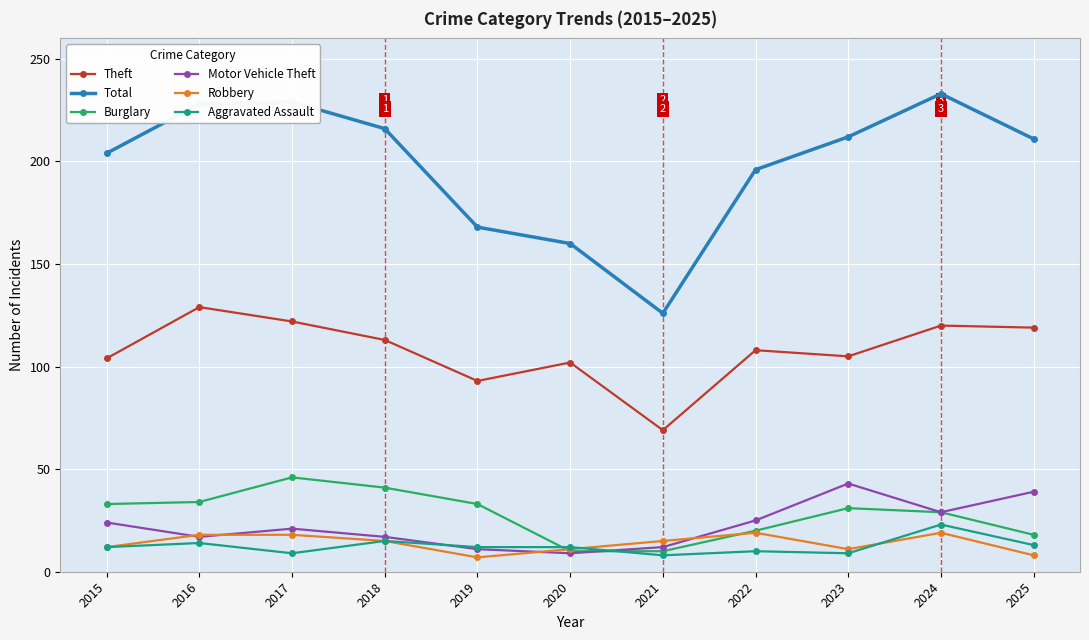

Where does the Robbery series first go above 15?

2016